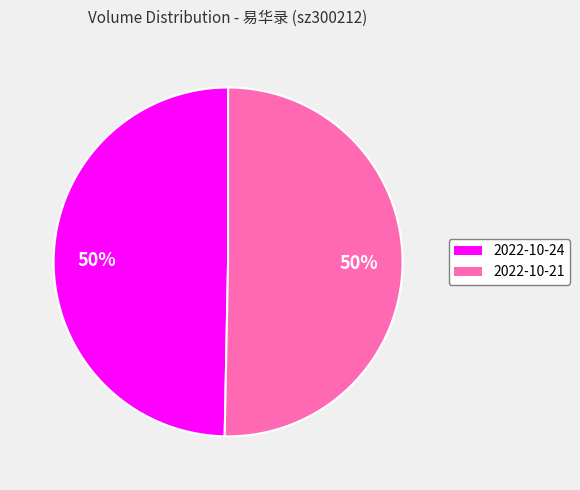

To the nearest percent, what is the average slice percentage?

50%